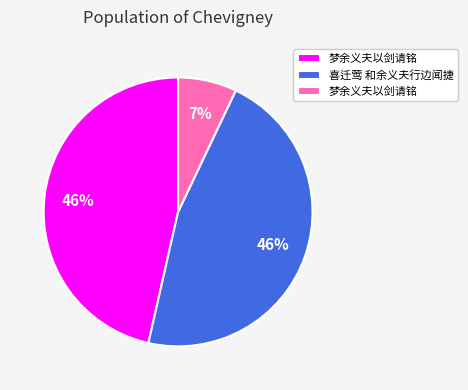

Is there a majority slice in this chart?

No